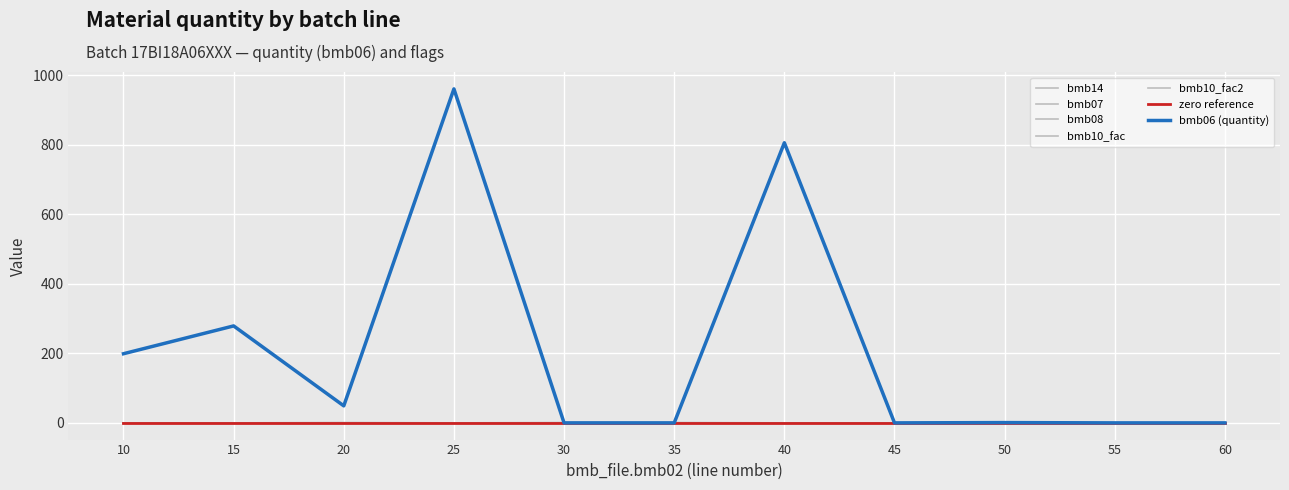

What is the greatest value displayed?

961.0